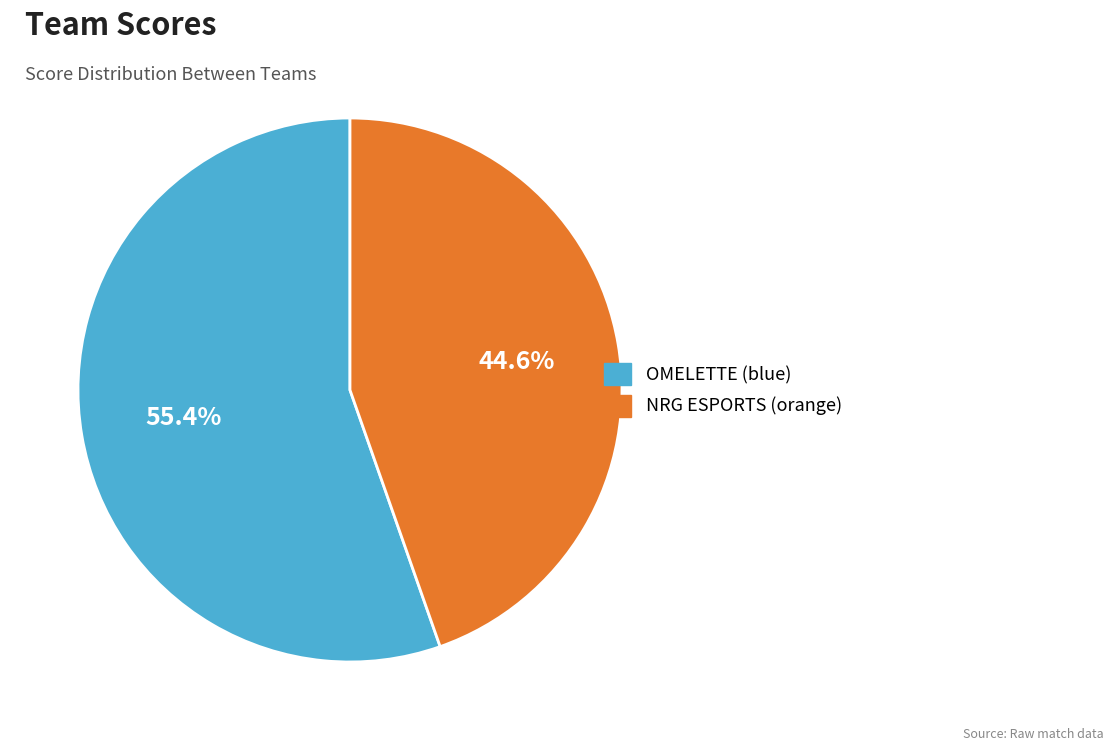

What is the largest slice in the pie chart?

OMELETTE (blue)